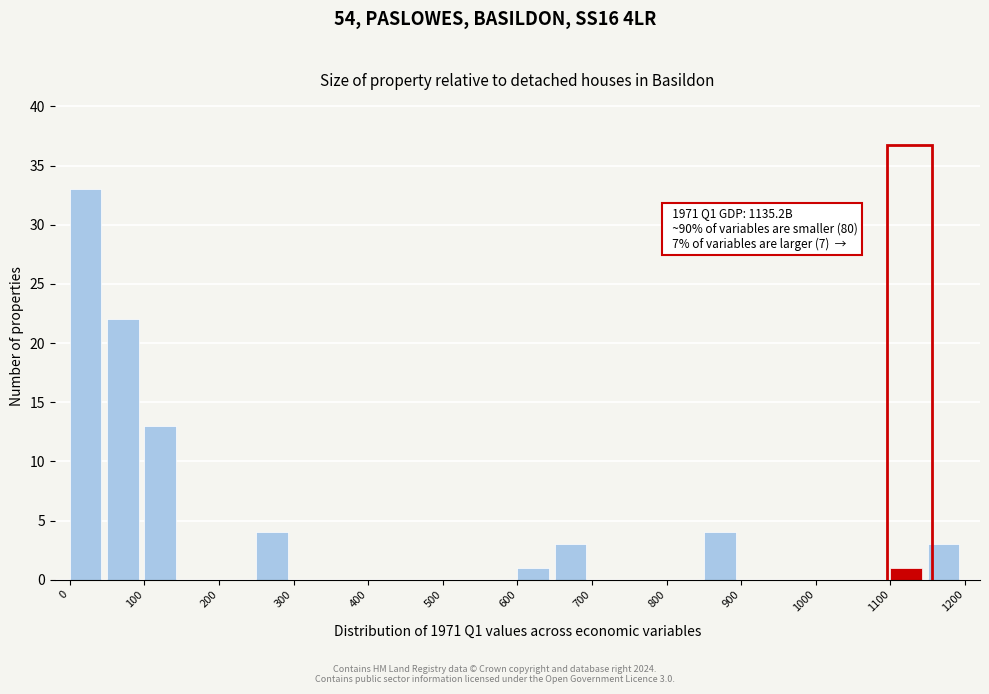

Which range on the x-axis has the tallest bar?

0 to 50